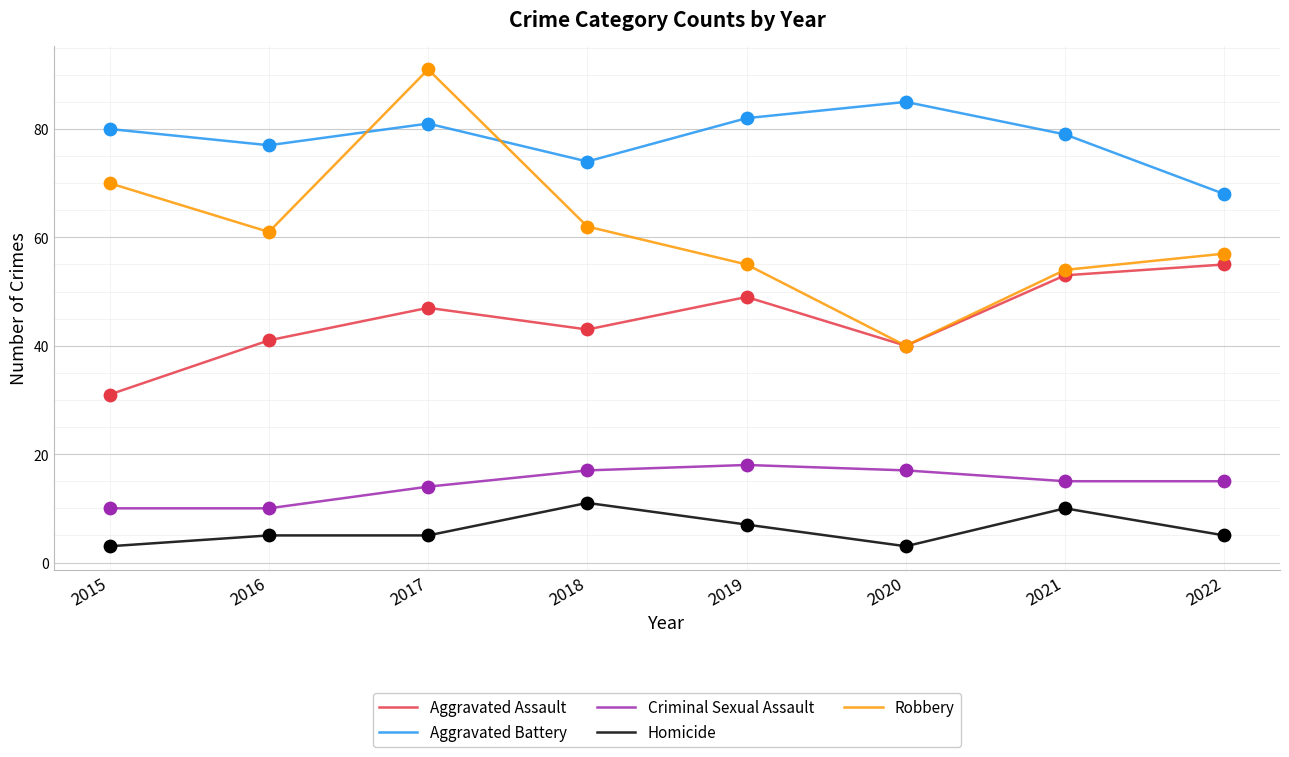

Which series has the widest spread of values?

Robbery